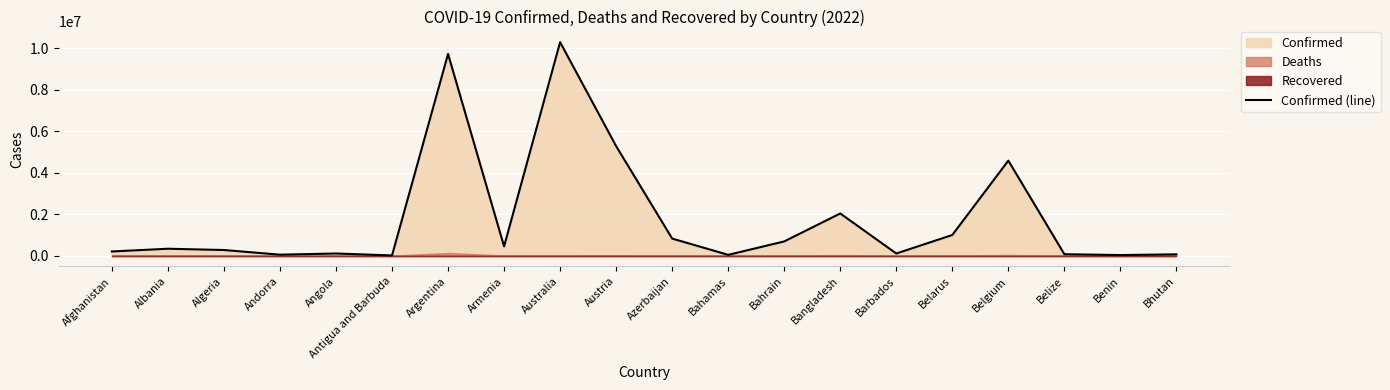

What is the average value?

1803916